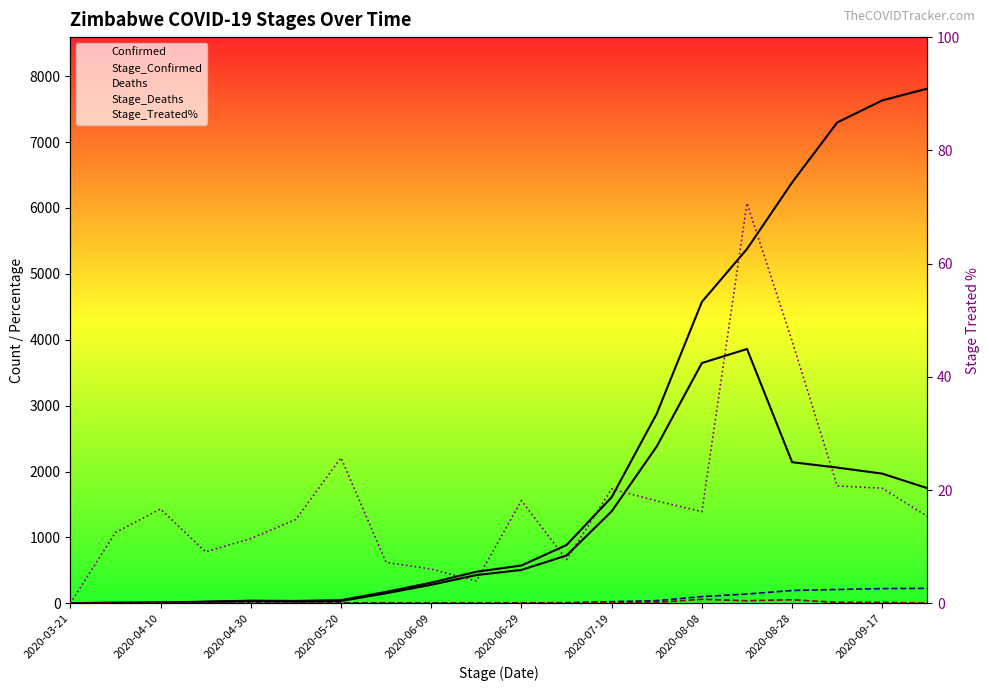

Count the number of data series in this chart.

5